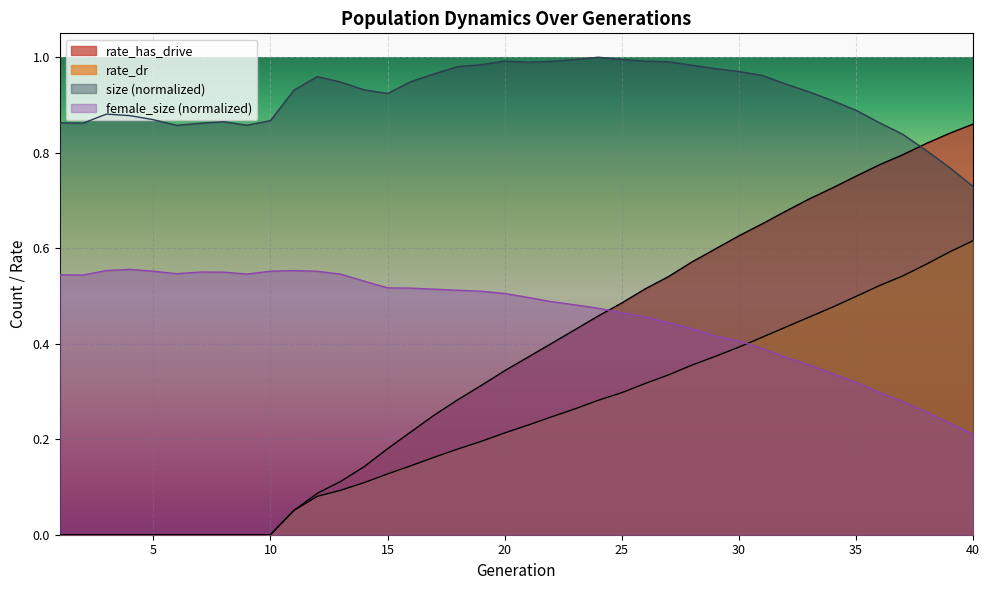

Reading left to right, what are all the values shown in this chart?

size: 0.9	0.9	0.9	0.9	0.9	0.9	0.9	0.9	0.9	0.9	0.9	1.0	0.9	0.9	0.9	0.9	1.0	1.0	1.0	1.0	1.0	1.0	1.0	1.0	1.0	1.0	1.0	1.0	1.0	1.0	1.0	0.9	0.9	0.9	0.9	0.9	0.8	0.8	0.8	0.7
female_size: 0.5	0.5	0.6	0.6	0.6	0.5	0.6	0.5	0.5	0.6	0.6	0.6	0.5	0.5	0.5	0.5	0.5	0.5	0.5	0.5	0.5	0.5	0.5	0.5	0.5	0.5	0.4	0.4	0.4	0.4	0.4	0.4	0.4	0.3	0.3	0.3	0.3	0.3	0.2	0.2
rate_dr: 0.0	0.0	0.0	0.0	0.0	0.0	0.0	0.0	0.0	0.0	0.1	0.1	0.1	0.1	0.1	0.1	0.2	0.2	0.2	0.2	0.2	0.2	0.3	0.3	0.3	0.3	0.3	0.4	0.4	0.4	0.4	0.4	0.5	0.5	0.5	0.5	0.5	0.6	0.6	0.6
rate_has_drive: 0.0	0.0	0.0	0.0	0.0	0.0	0.0	0.0	0.0	0.0	0.1	0.1	0.1	0.1	0.2	0.2	0.3	0.3	0.3	0.3	0.4	0.4	0.4	0.5	0.5	0.5	0.5	0.6	0.6	0.6	0.7	0.7	0.7	0.7	0.8	0.8	0.8	0.8	0.8	0.9